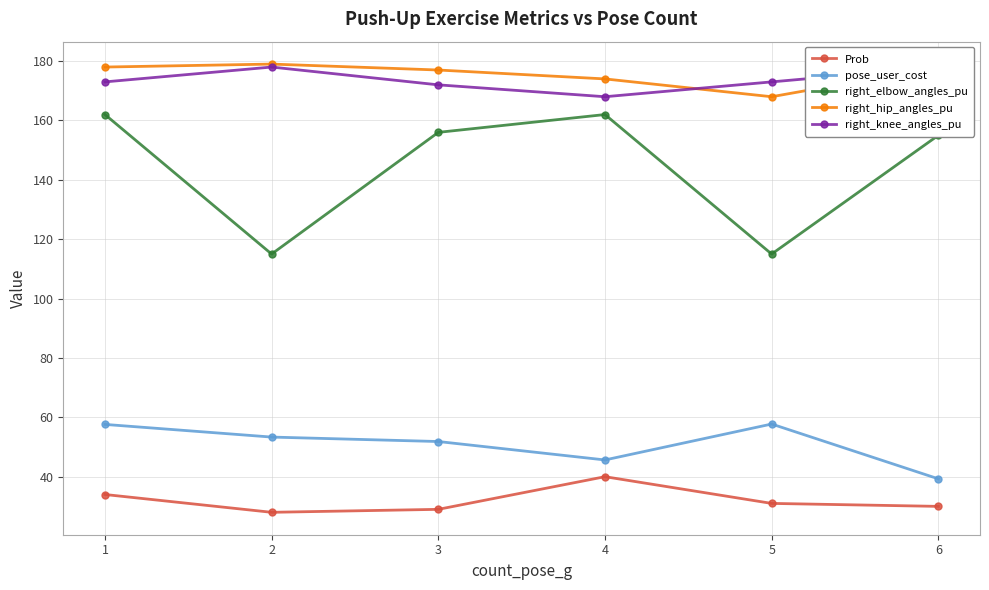

True or false: pose_user_cost and right_hip_angles_pu cross at least once.

False